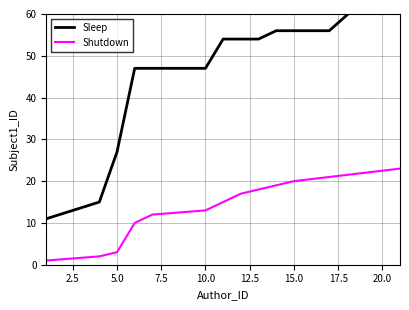

How many values in the Shutdown series exceed 15?

6